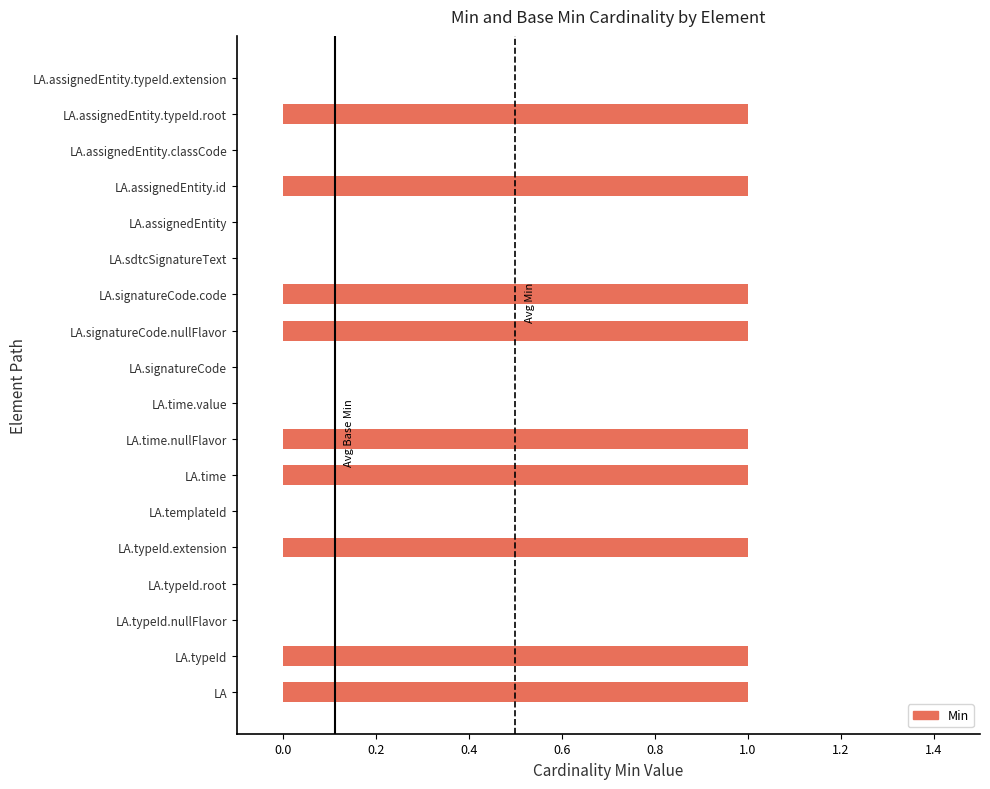

Are the bars grouped side by side (vs. stacked)?

No